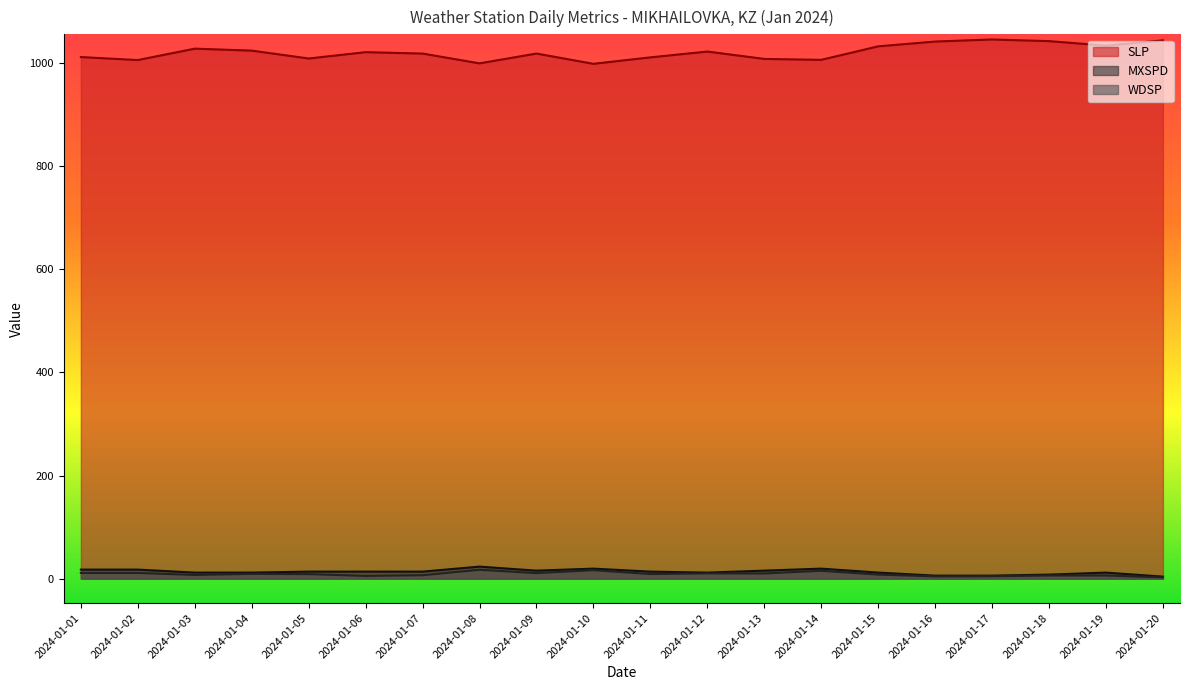

What is the minimum value shown in the chart?

2.4